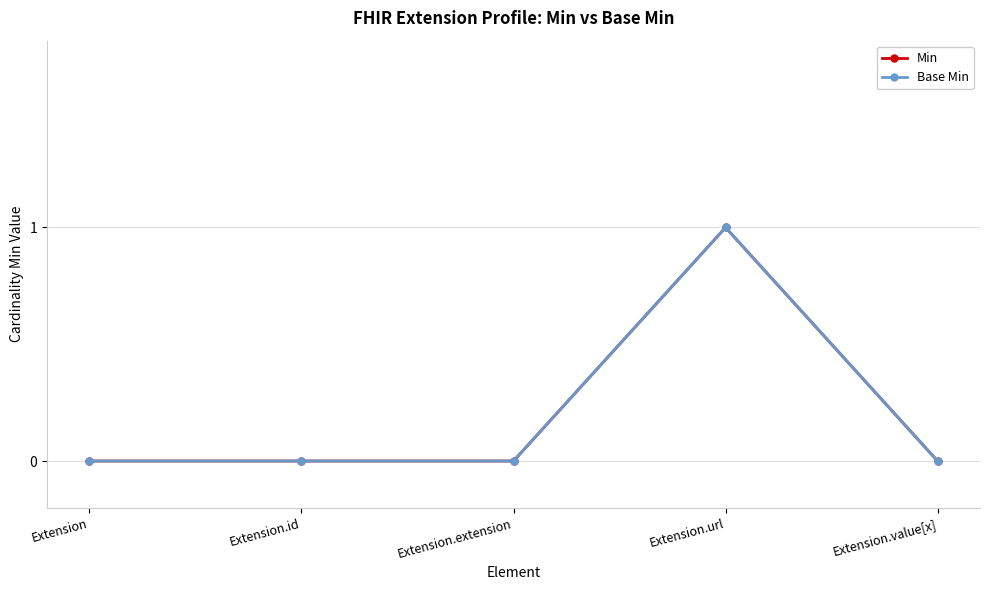

How many interior local peaks does the Min series have?

1